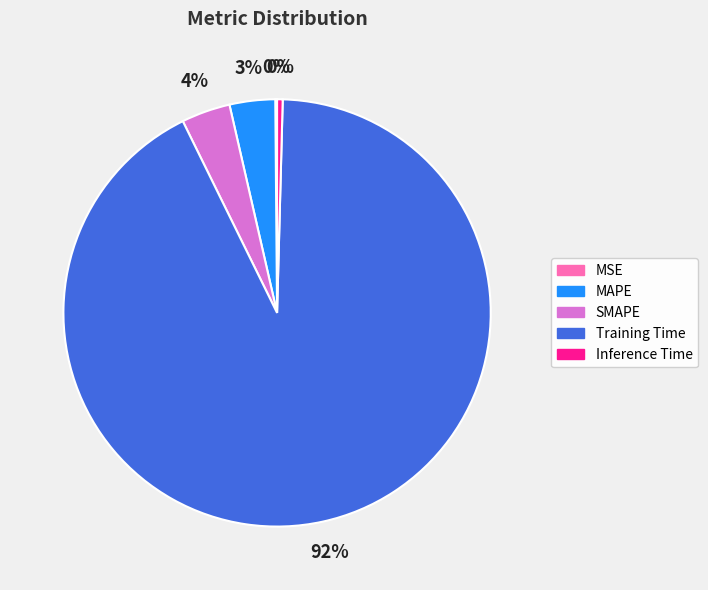

Which category accounts for the majority?

Training Time